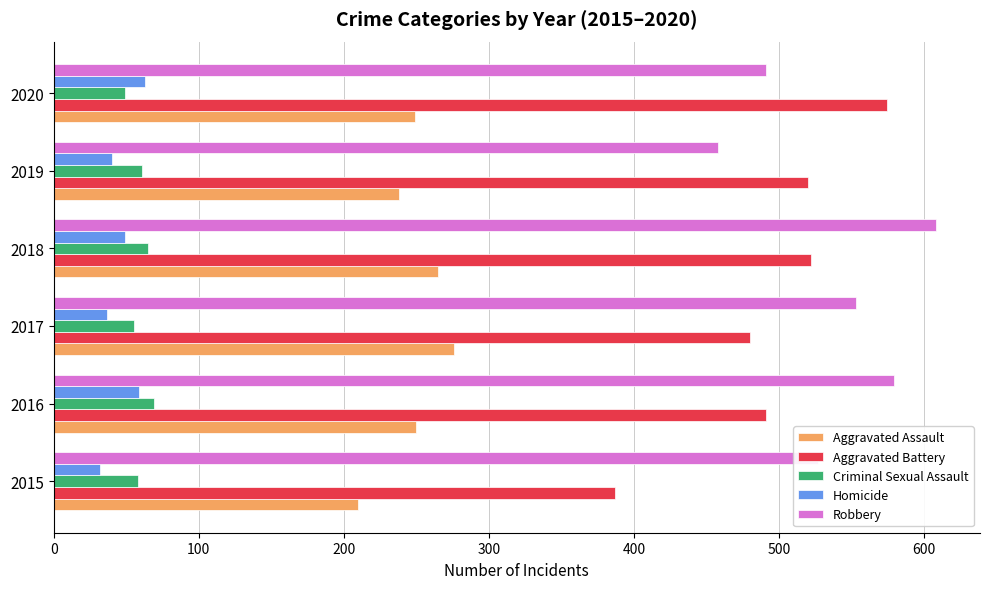

What is the difference between the second highest and minimum values in the Robbery series?

121